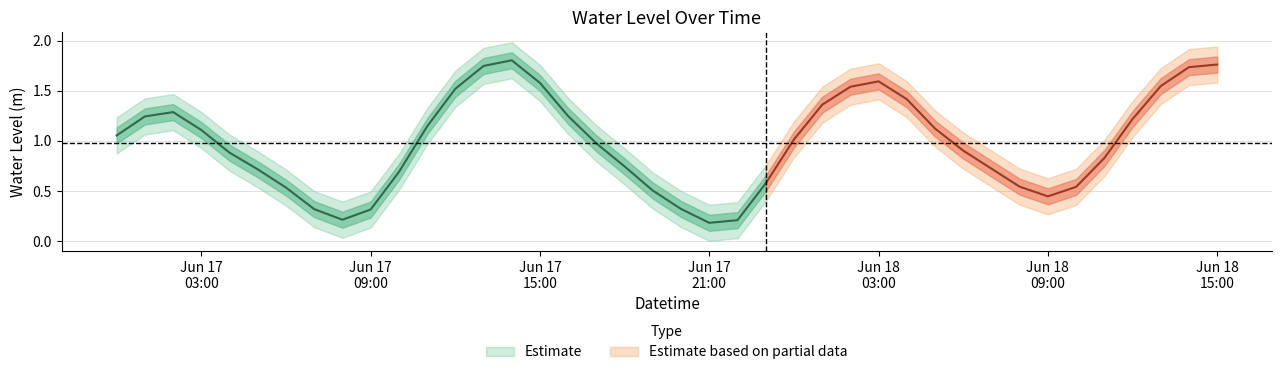

Reading right to left, what are all the values shown in this chart?

2025-06-18 15:00:00=1.8	2025-06-18 14:00:00=1.7	2025-06-18 13:00:00=1.5	2025-06-18 12:00:00=1.2	2025-06-18 11:00:00=0.8	2025-06-18 10:00:00=0.5	2025-06-18 09:00:00=0.4	2025-06-18 08:00:00=0.5	2025-06-18 07:00:00=0.7	2025-06-18 06:00:00=0.9	2025-06-18 05:00:00=1.1	2025-06-18 04:00:00=1.4	2025-06-18 03:00:00=1.6	2025-06-18 02:00:00=1.5	2025-06-18 01:00:00=1.4	2025-06-18 00:00:00=1.0	2025-06-17 23:00:00=0.6	2025-06-17 22:00:00=0.2	2025-06-17 21:00:00=0.2	2025-06-17 20:00:00=0.3	2025-06-17 19:00:00=0.5	2025-06-17 18:00:00=0.7	2025-06-17 17:00:00=1.0	2025-06-17 16:00:00=1.2	2025-06-17 15:00:00=1.6	2025-06-17 14:00:00=1.8	2025-06-17 13:00:00=1.7	2025-06-17 12:00:00=1.5	2025-06-17 11:00:00=1.1	2025-06-17 10:00:00=0.7	2025-06-17 09:00:00=0.3	2025-06-17 08:00:00=0.2	2025-06-17 07:00:00=0.3	2025-06-17 06:00:00=0.5	2025-06-17 05:00:00=0.7	2025-06-17 04:00:00=0.9	2025-06-17 03:00:00=1.1	2025-06-17 02:00:00=1.3	2025-06-17 01:00:00=1.2	2025-06-17 00:00:00=1.1